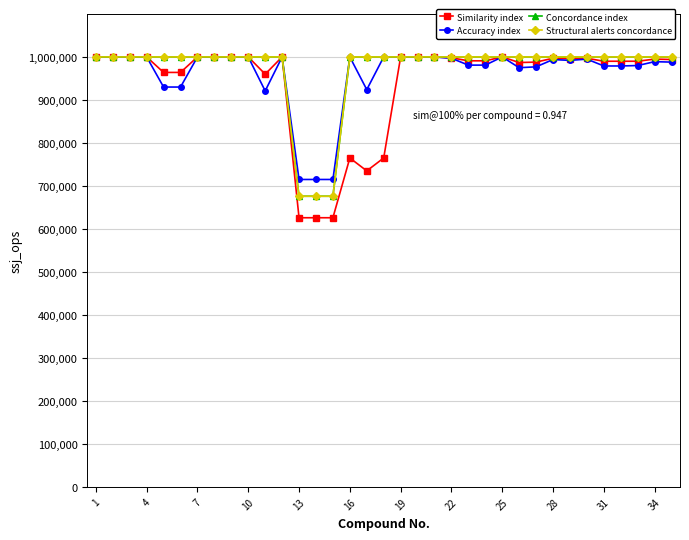

Does the chart have visible grid lines?

Yes